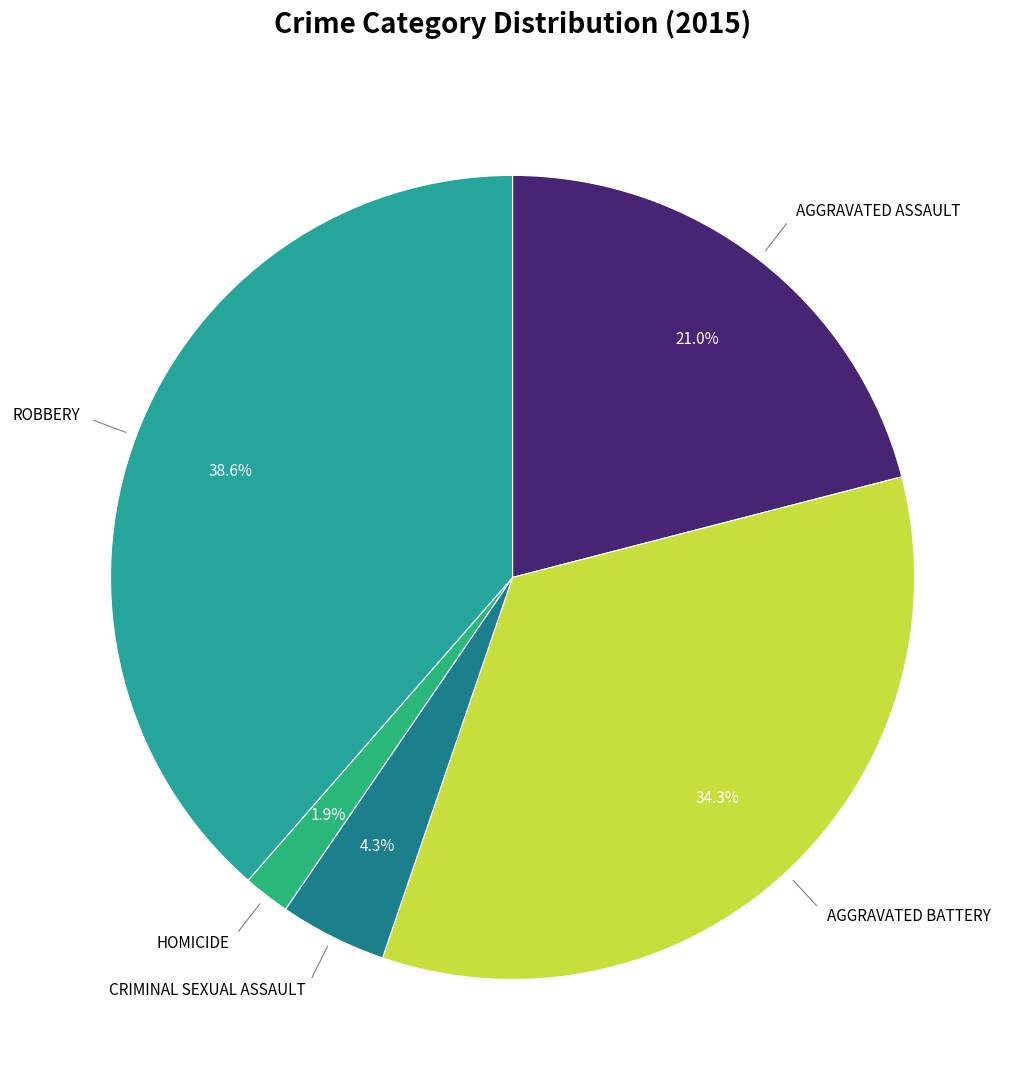

Which category has the smallest portion of the pie?

Homicide